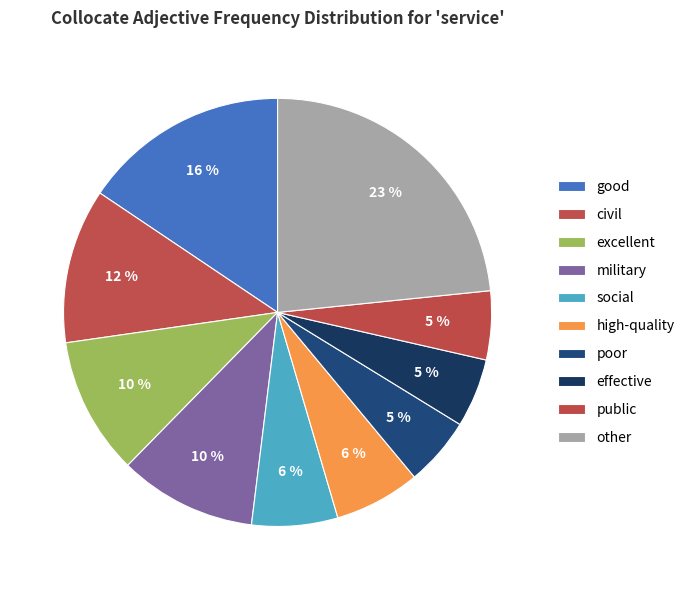

To the nearest percent, what is the difference between the high-quality and excellent slice percentages?

4%